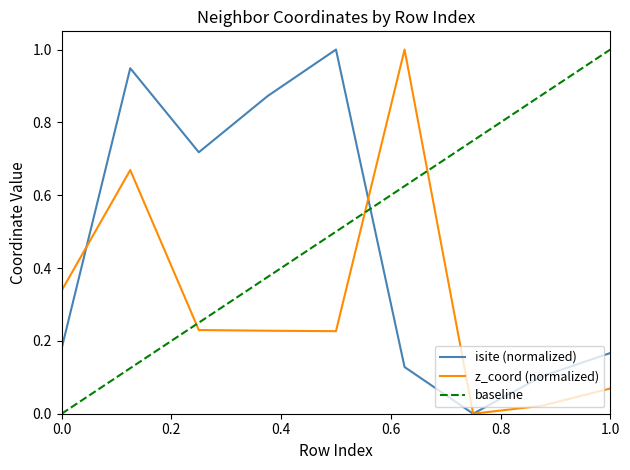

What is the highest value of the baseline series?

1.0